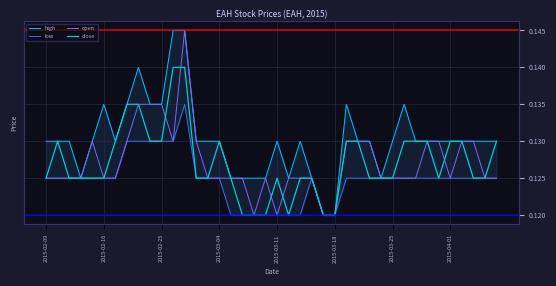

How many data points does each series have?

40